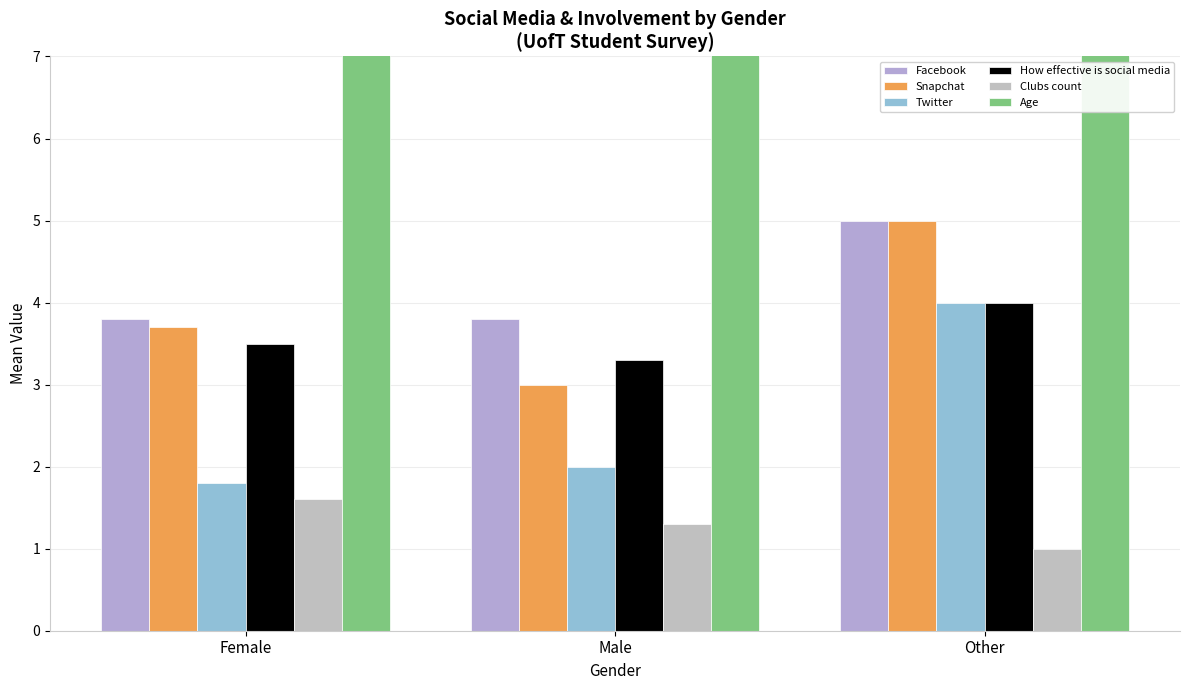

Is it true that Snapchat equals 1.8 at Male?

False